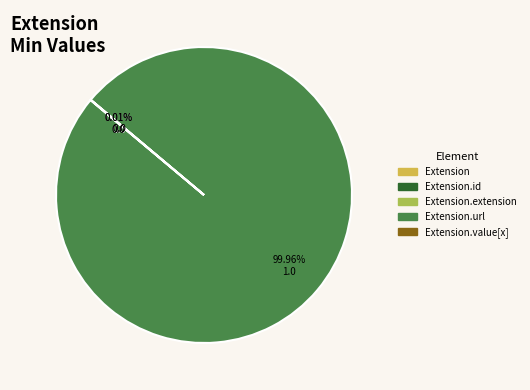

Does any single category account for the majority?

Yes